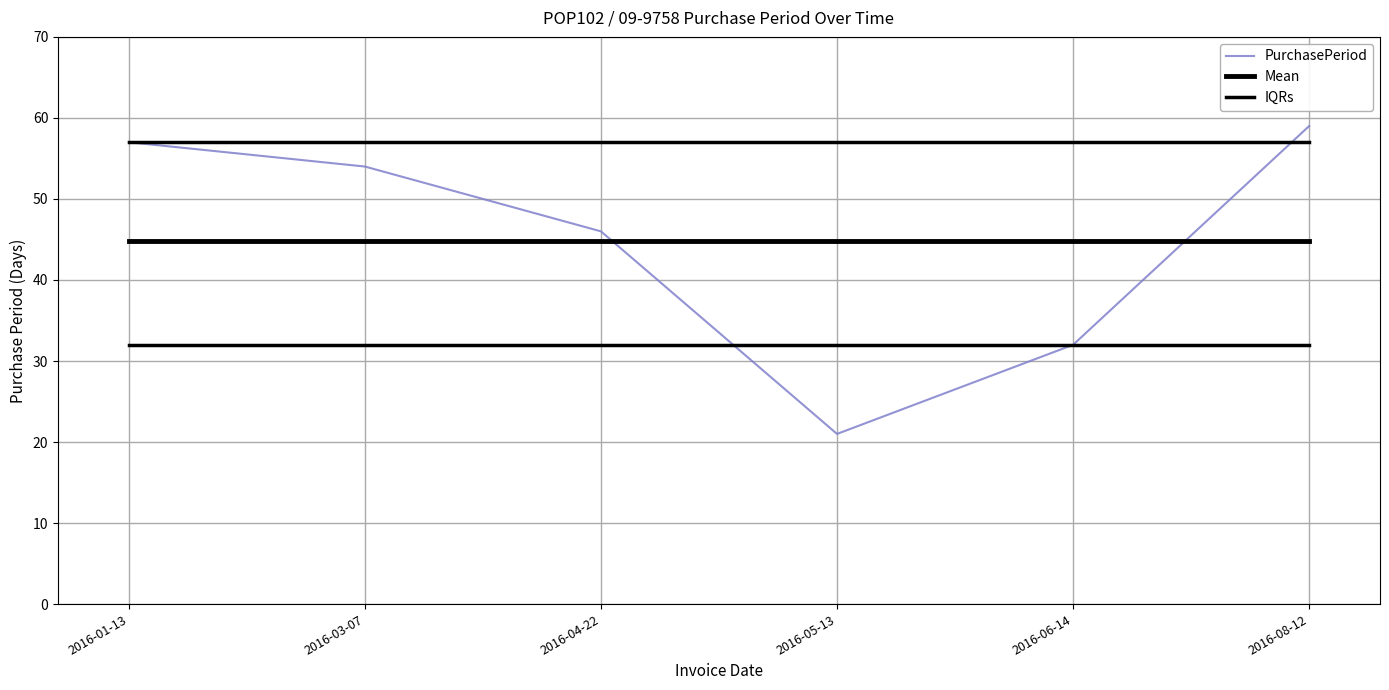

What is the label of the 2nd point from the left?

2016-03-07